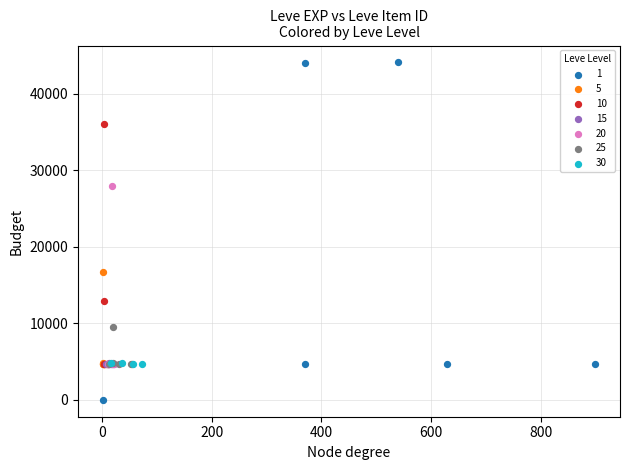

What are all the series names shown in the legend?

1, 5, 10, 15, 20, 25, 30